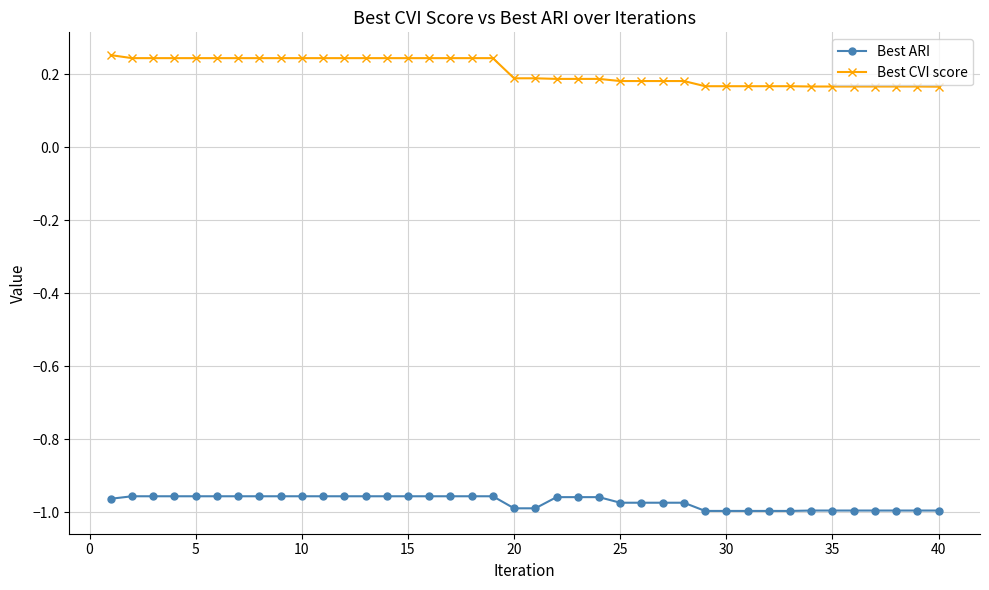

How many Best CVI score values are between 0 and 1?

40